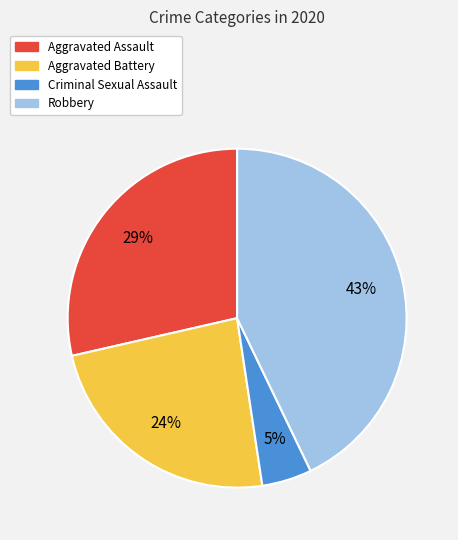

Rank the categories by value from lowest to highest.

Criminal Sexual Assault, Aggravated Battery, Aggravated Assault, Robbery